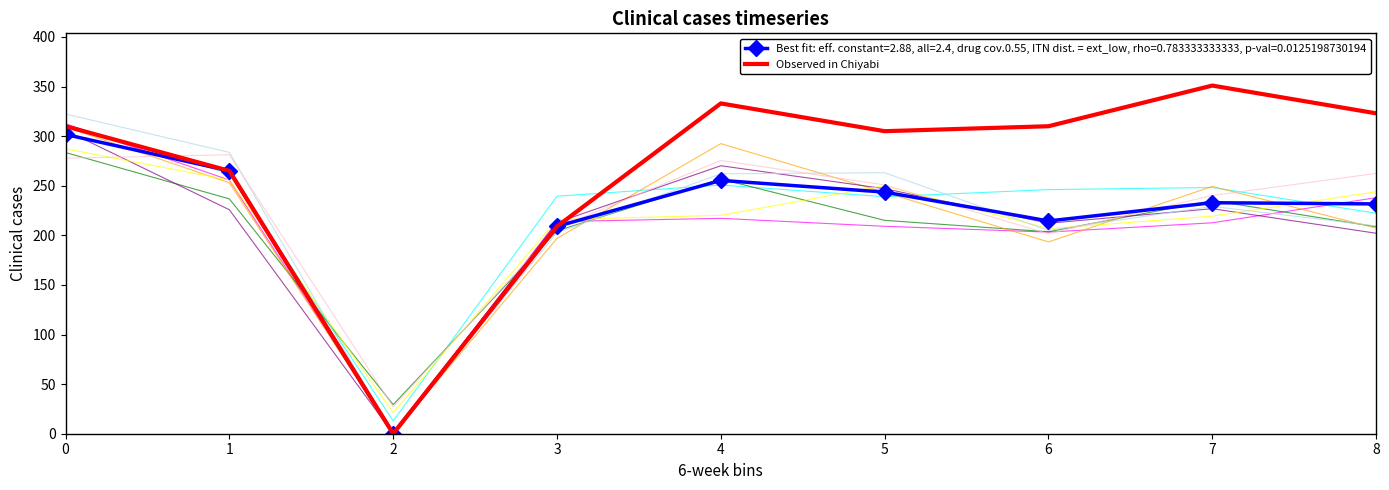

The value of Observed in Chiyabi at 1 is 352.6. True or false?

False